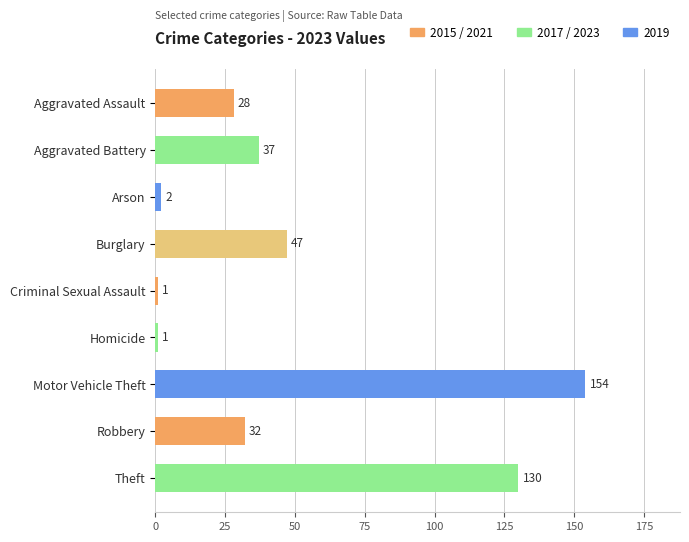

At which label is the value closest to 77?

Burglary